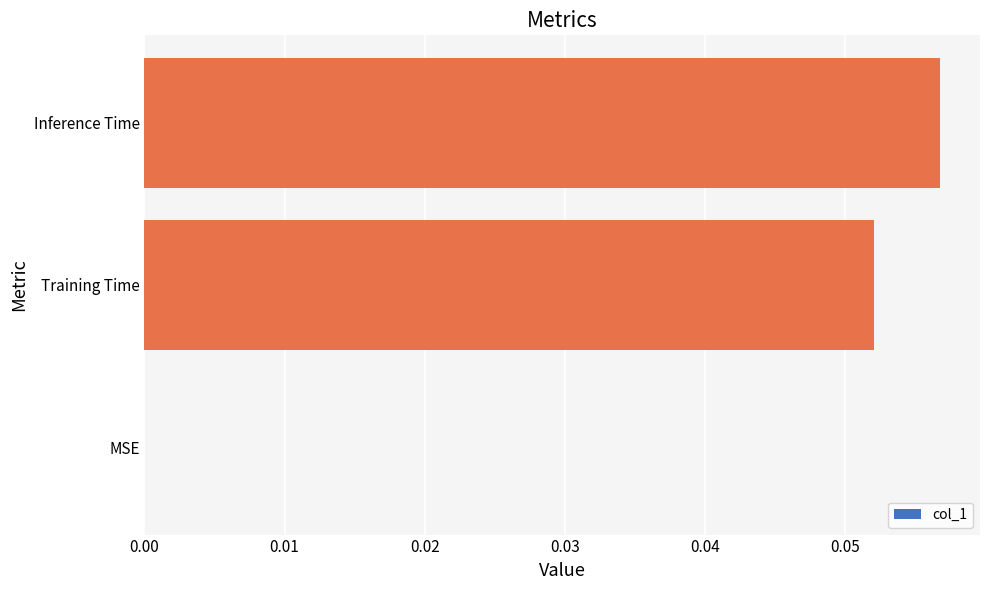

Which category has the highest value across all series?

Inference Time